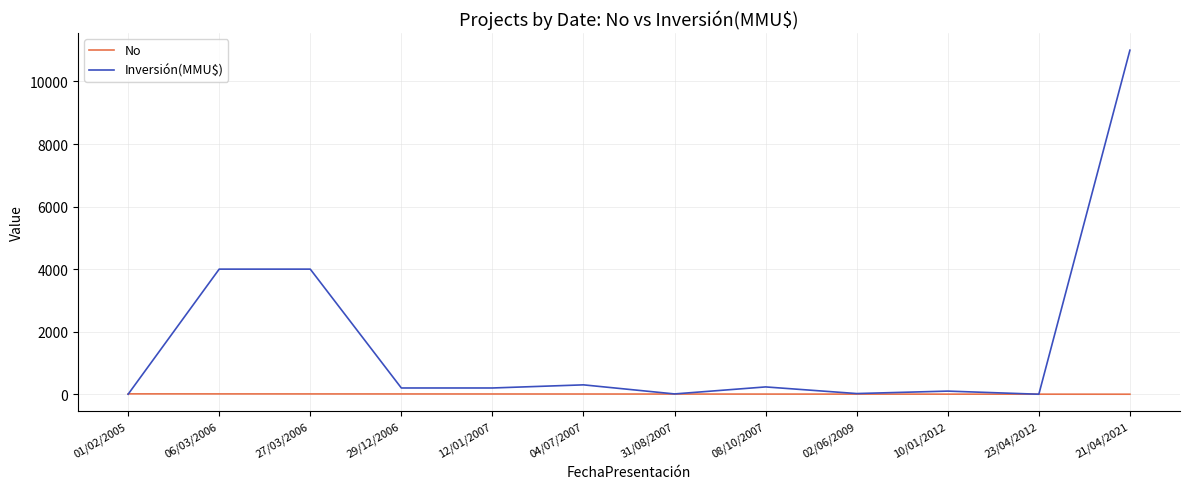

Rank the series at 27/03/2006 from highest to lowest value.

Inversión(MMU$), No